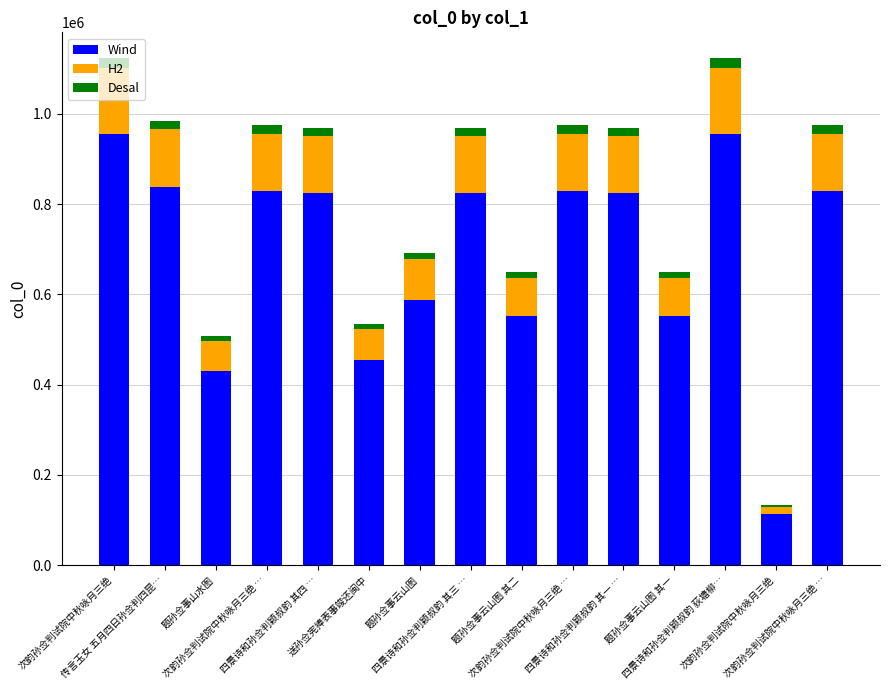

What are all the series names shown in the legend?

Wind, H2, Desal